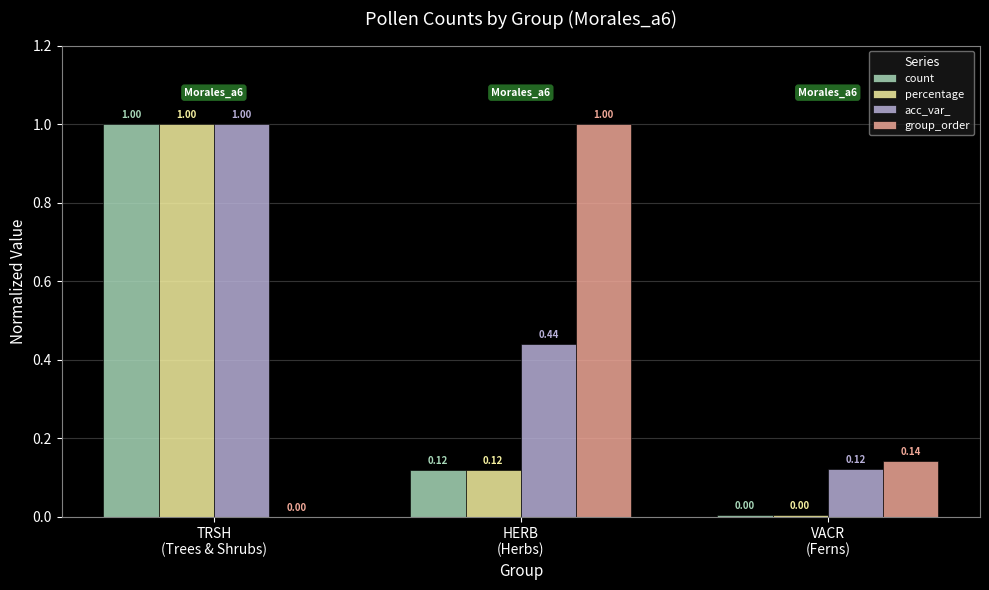

Which series has the largest total across all categories?

acc_var_